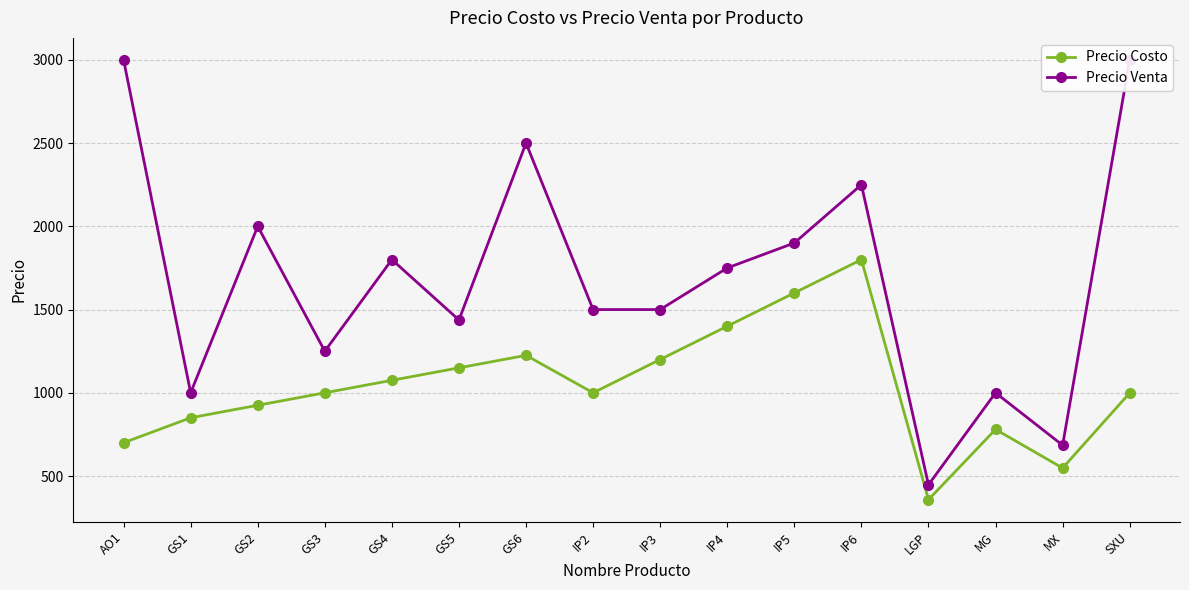

True or false: Precio Costo and Precio Venta intersect in this chart.

False